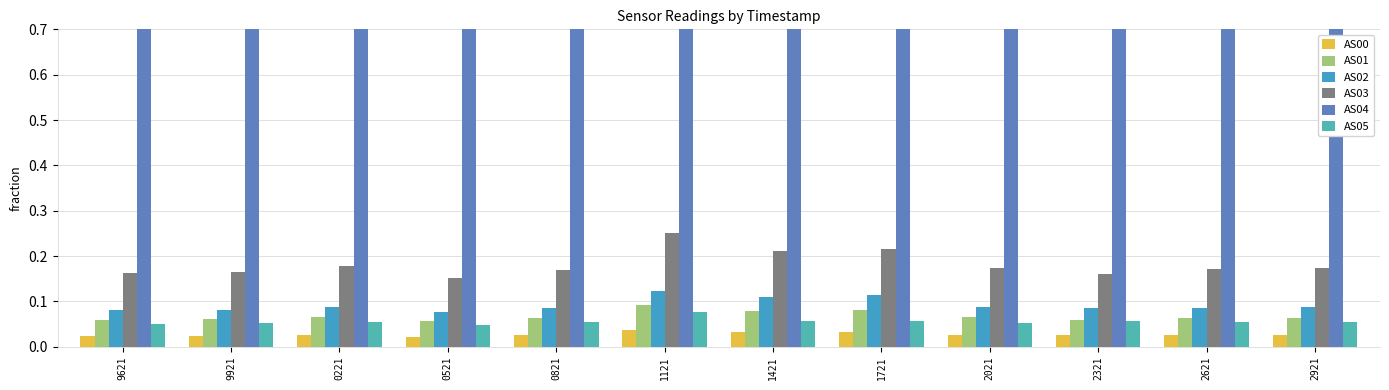

What value does the AS02 series have at 9921?

0.1